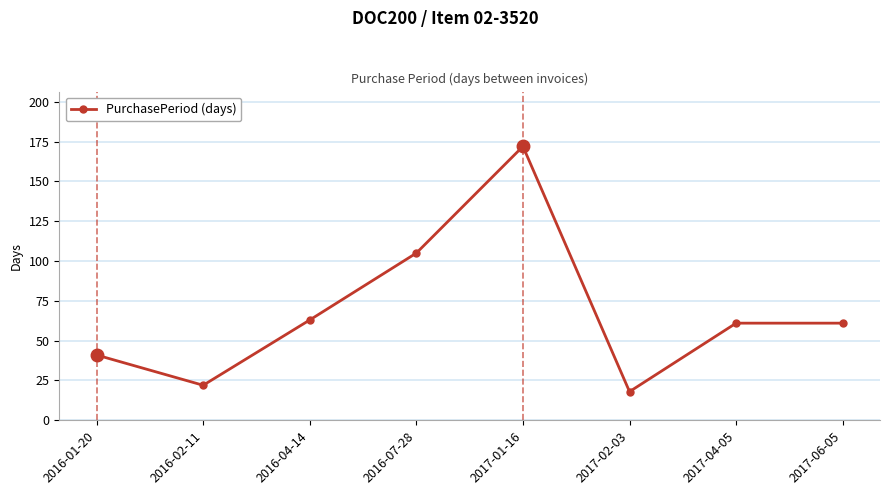

At which category does the chart reach its minimum across all series?

2017-02-03